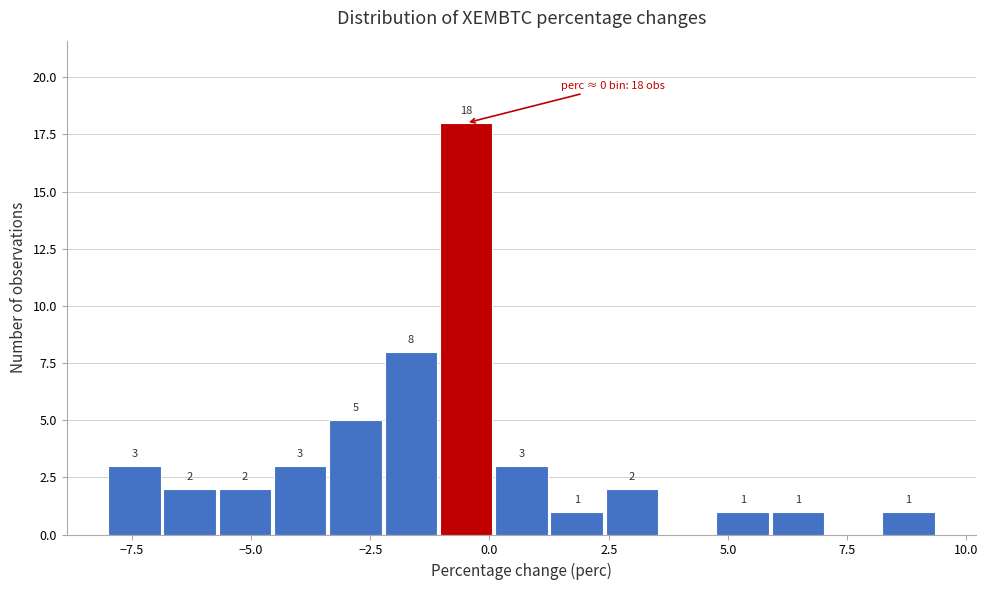

Read against the x-axis, roughly where is the centre of the tallest bar?

-0.5